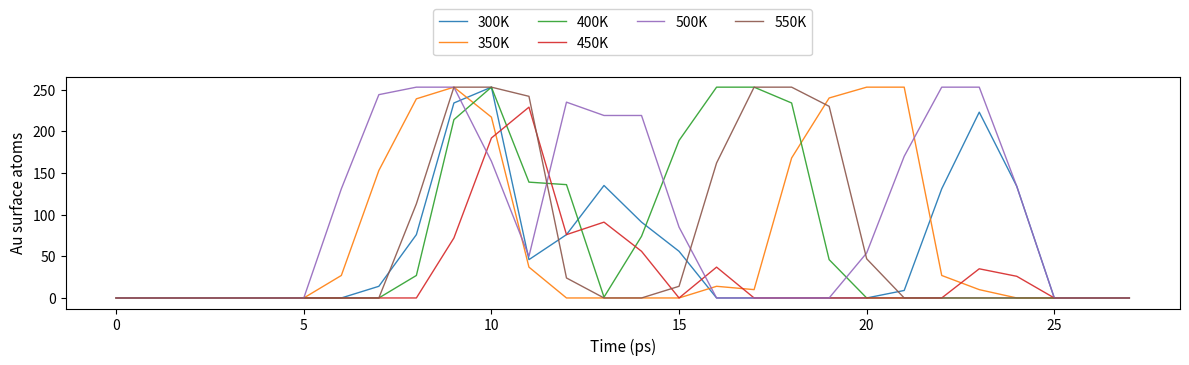

At which category is the sum across all series the highest?

10